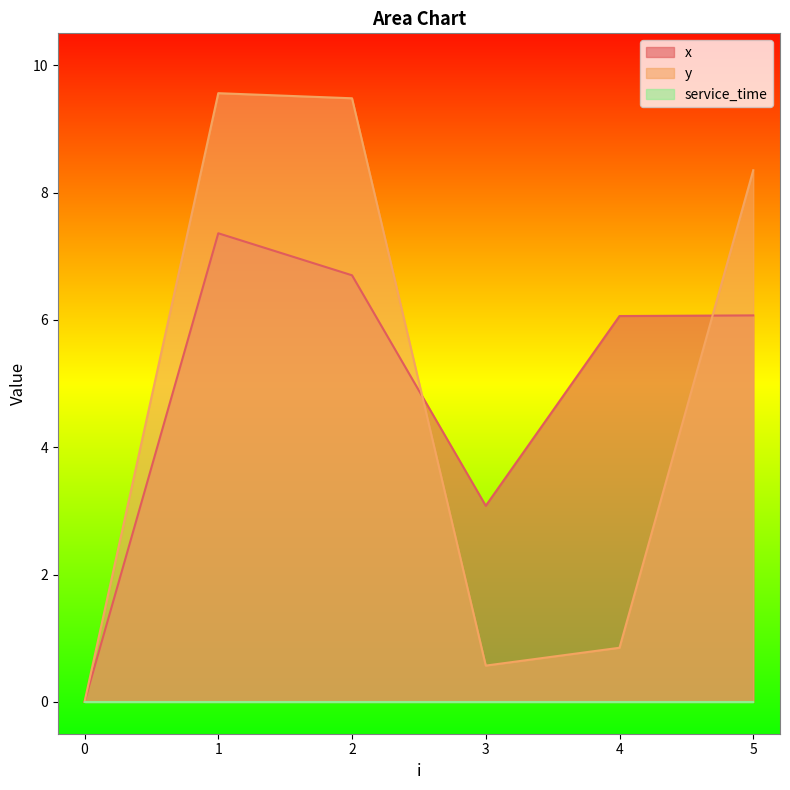

How many interior local valleys does the y series have?

1